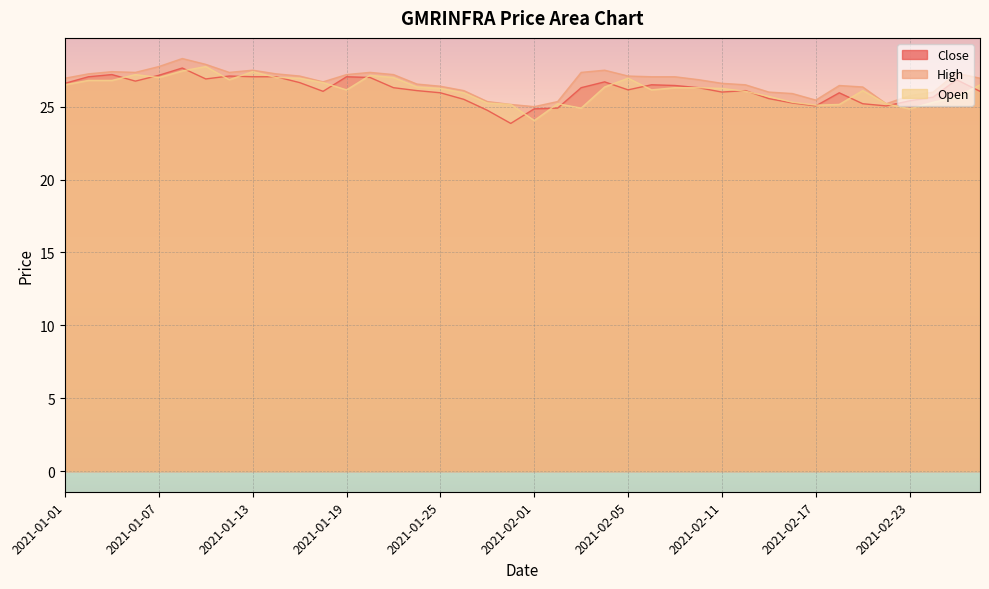

What is the difference between the maximum and minimum values in the Open series?

3.7